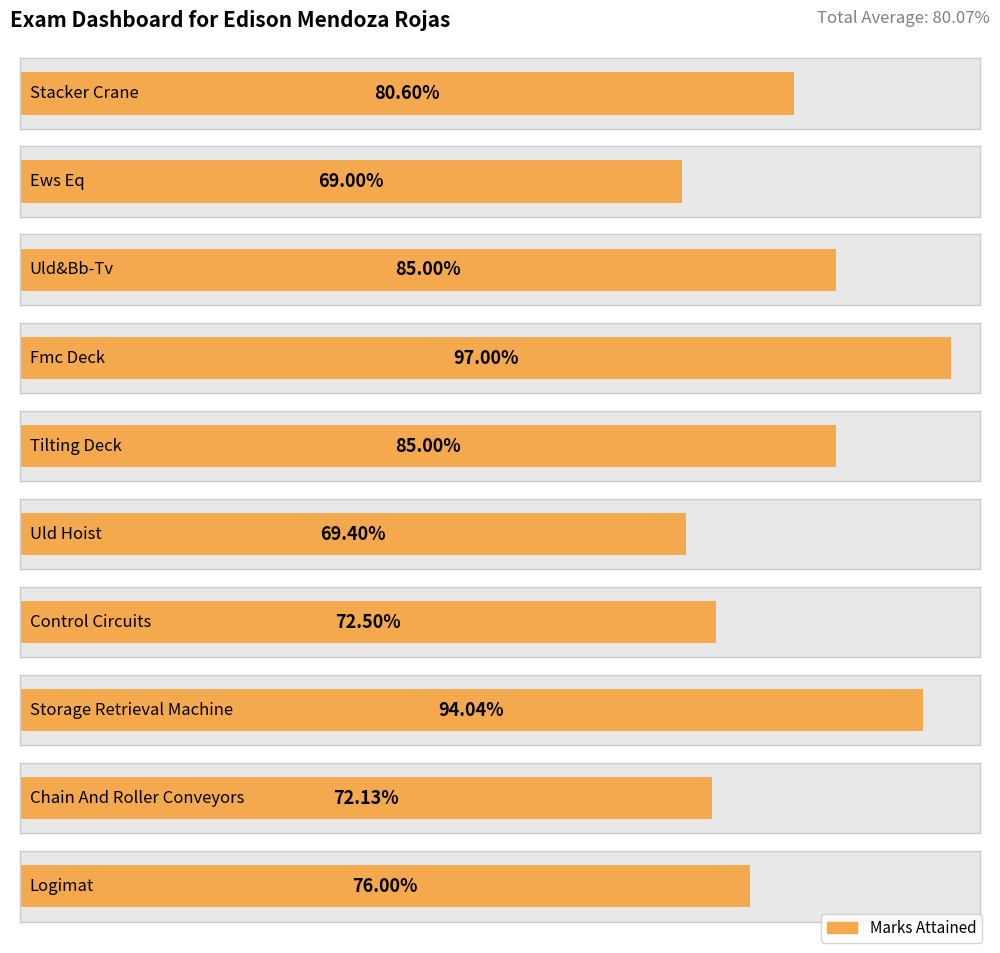

Count the values in the range 0 to 1.

10